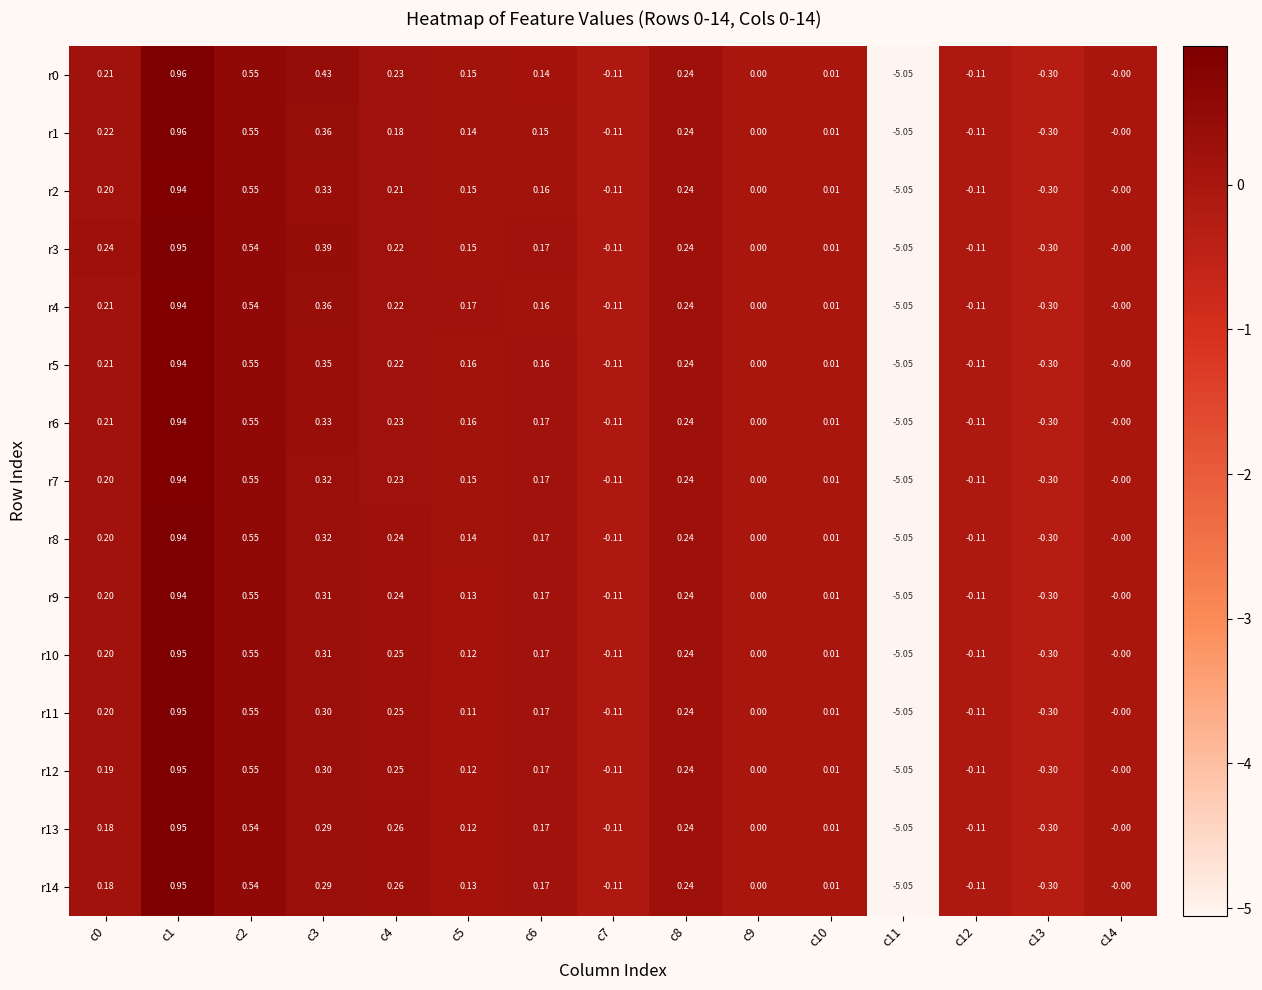

Is the value of r9 at c0 greater than the value of r0 at c4?

No